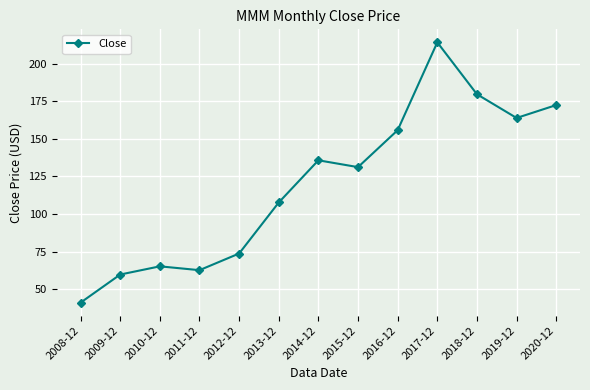

What is the smallest value displayed?

41.0